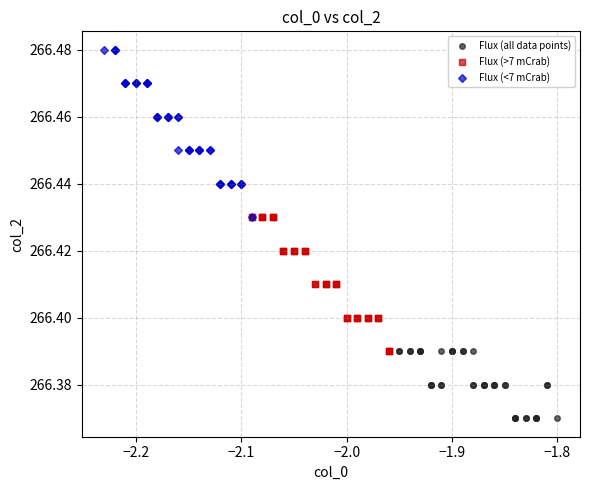

Which series reaches the minimum Y coordinate?

Flux (all data points)